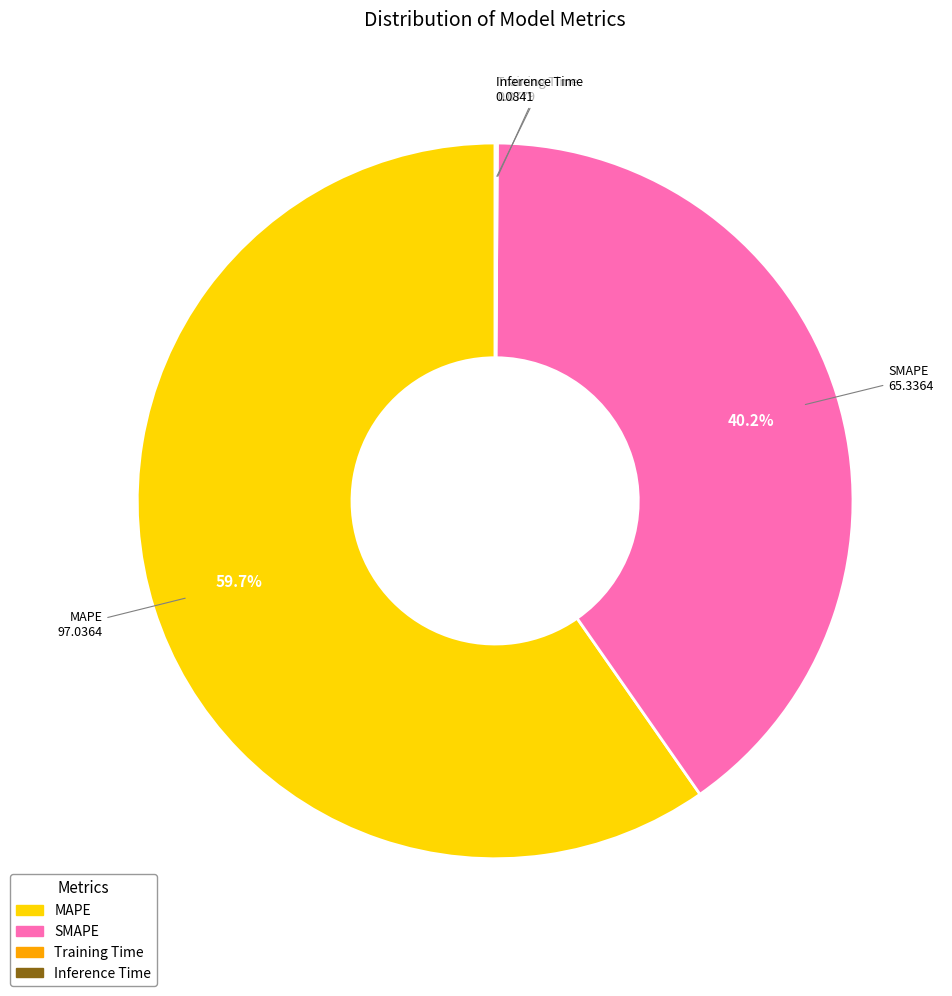

Is the sum of SMAPE and MAPE greater than half?

Yes